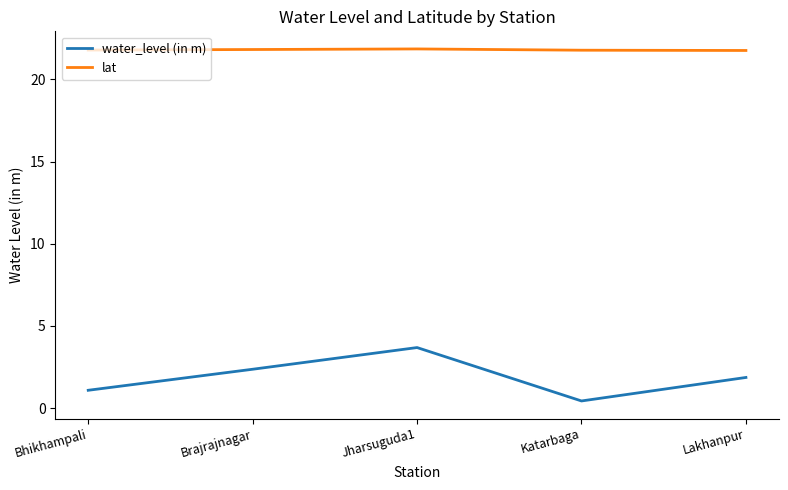

Which series has the largest range (max minus min)?

water_level (in m)